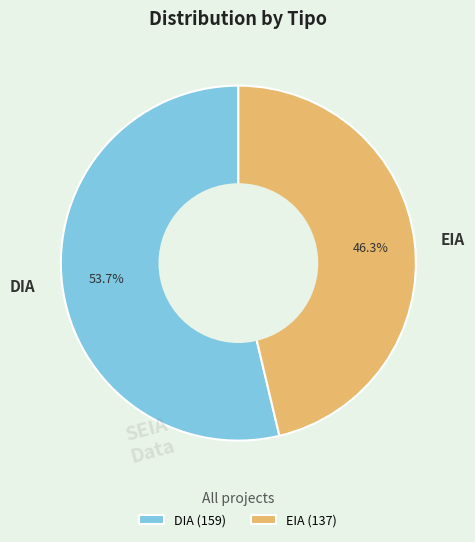

To the nearest percent, what portion does DIA represent?

54%